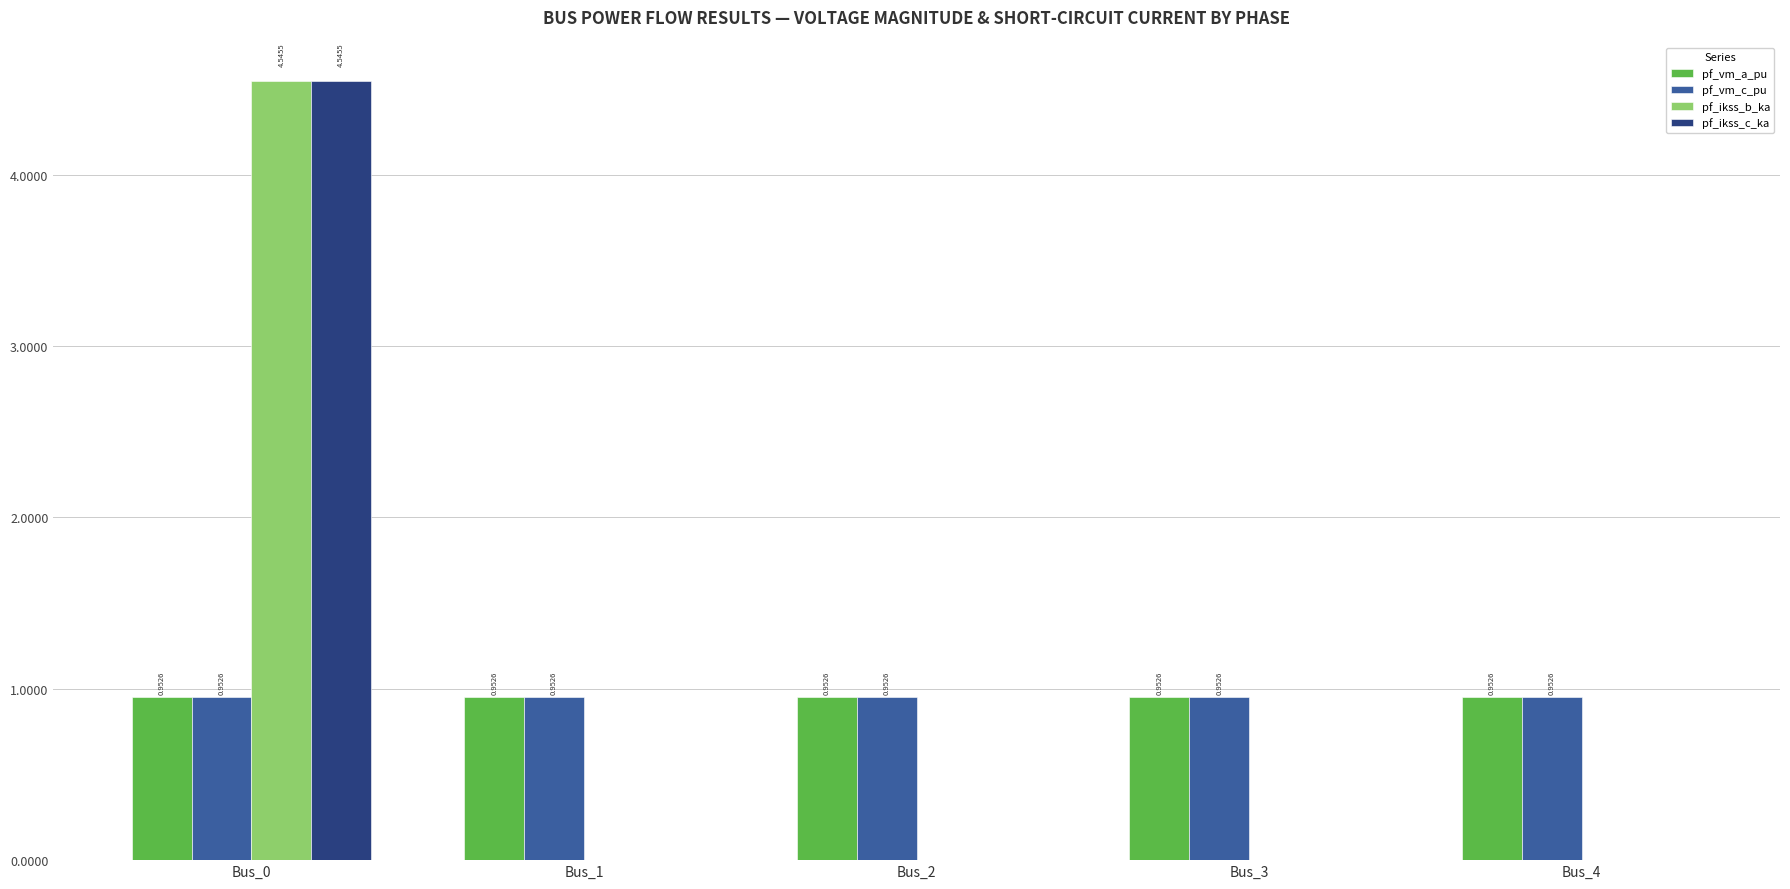

At which category is the sum across all series the highest?

Bus_0